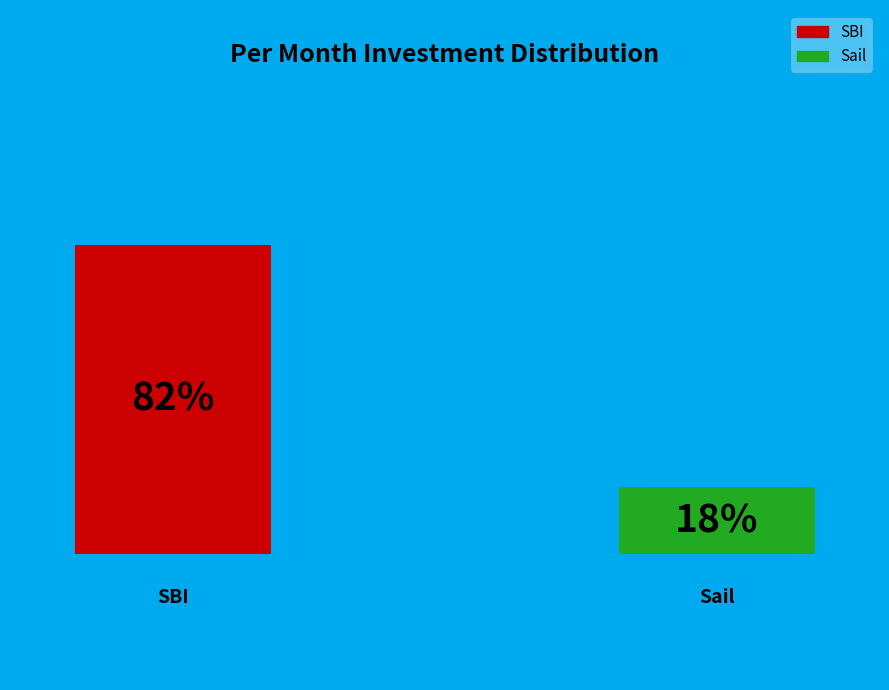

How many slices are in this pie chart?

2